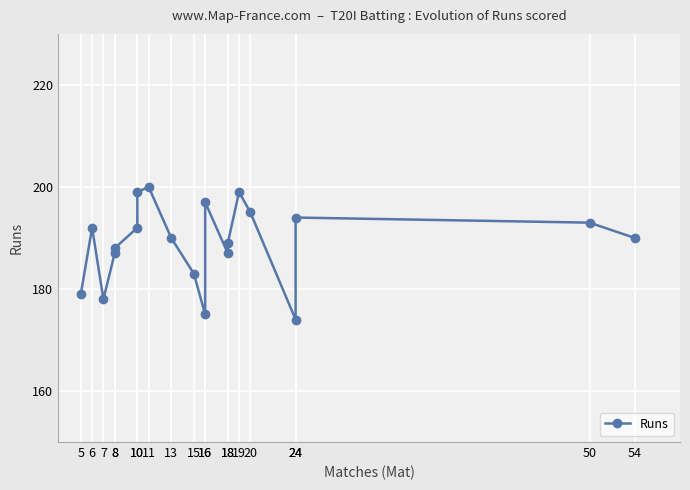

How many values are below 190?

9